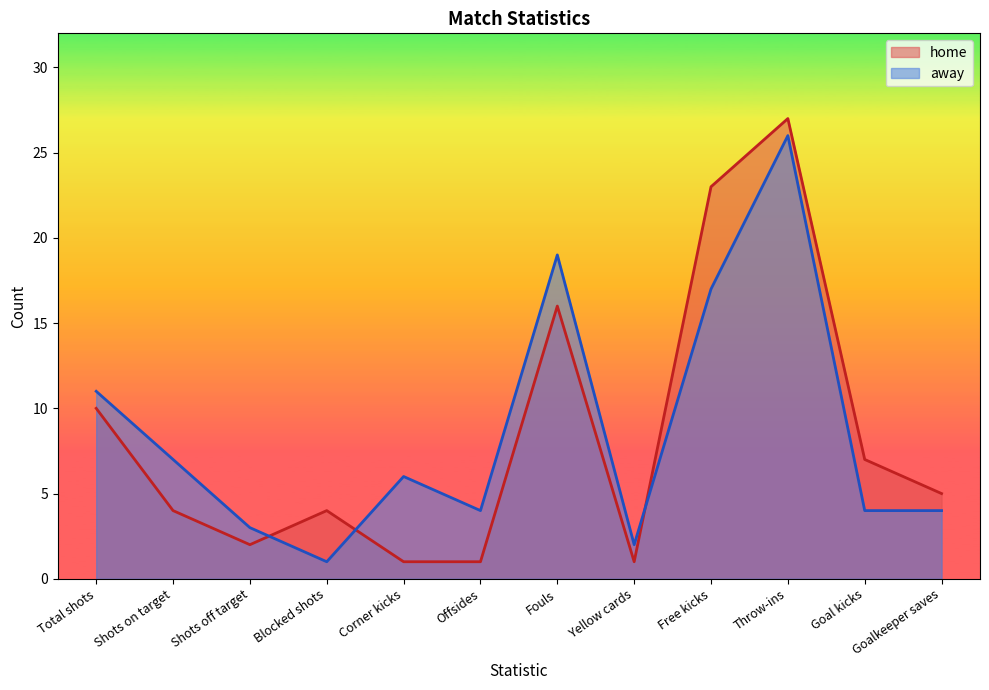

Rank the categories by home value from lowest to highest.

Corner kicks, Offsides, Yellow cards, Shots off target, Shots on target, Blocked shots, Goalkeeper saves, Goal kicks, Total shots, Fouls, Free kicks, Throw-ins